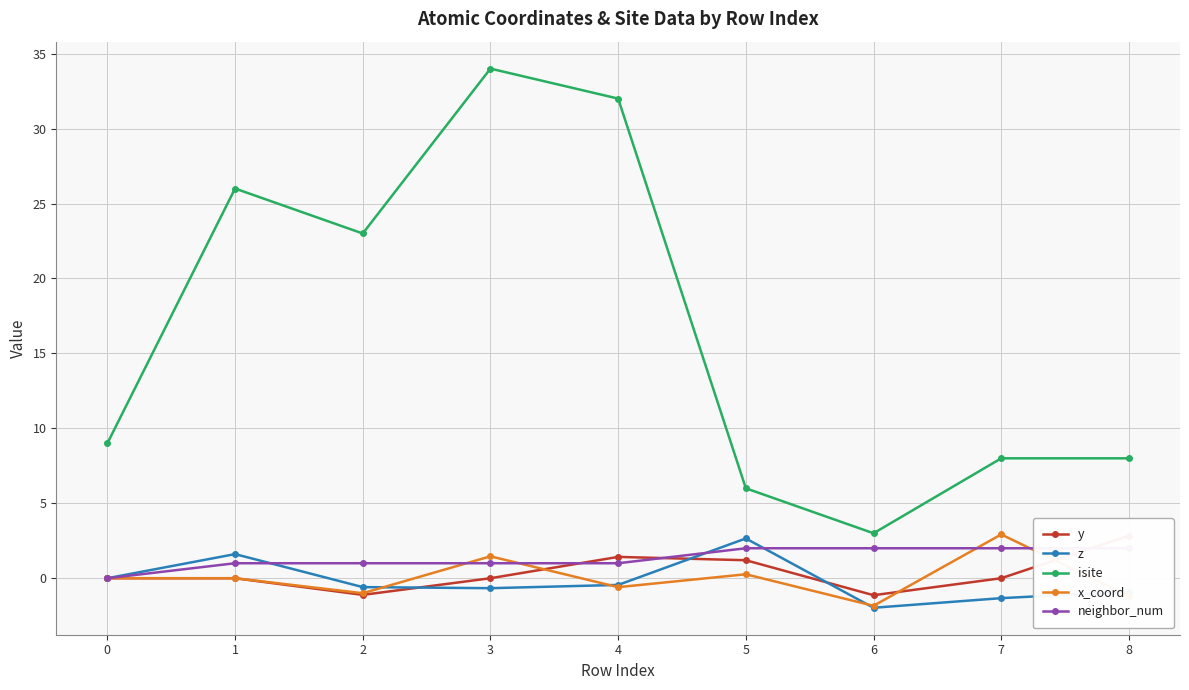

What is the value of the neighbor_num point at the 8th from the left?

2.0